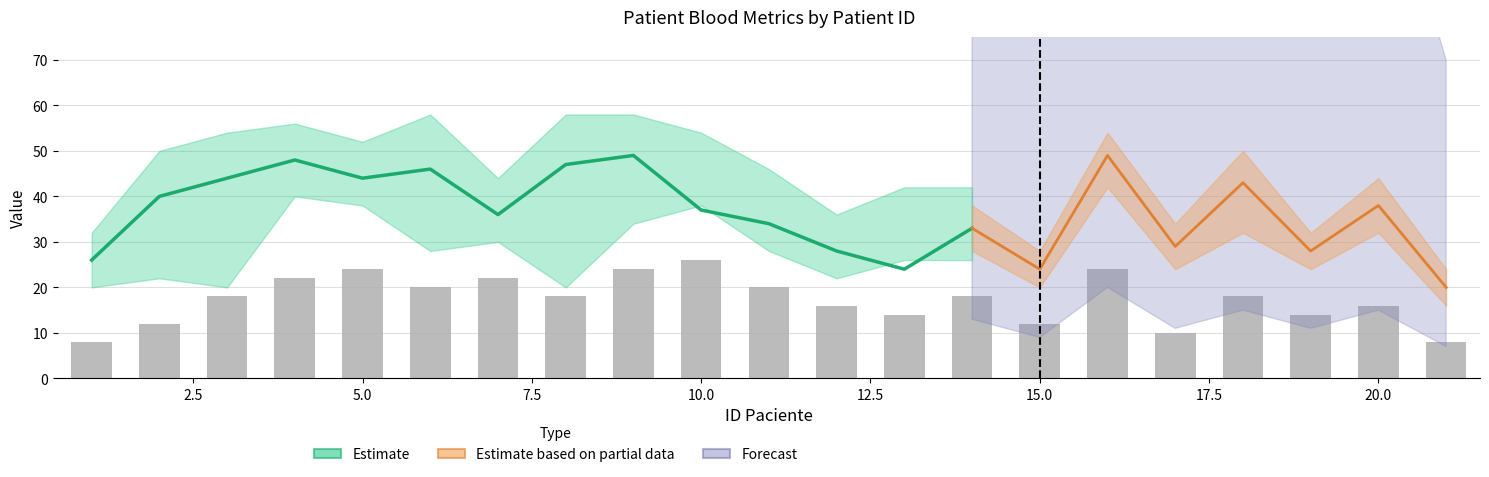

What is the maximum value shown in the chart?

49